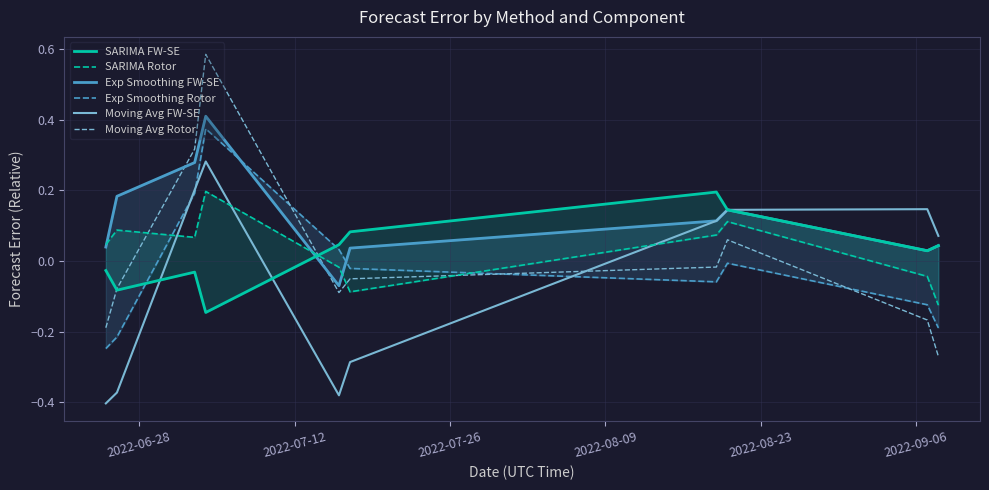

How many intersections are there between Moving Avg Rotor and Moving Avg FW-SE?

1